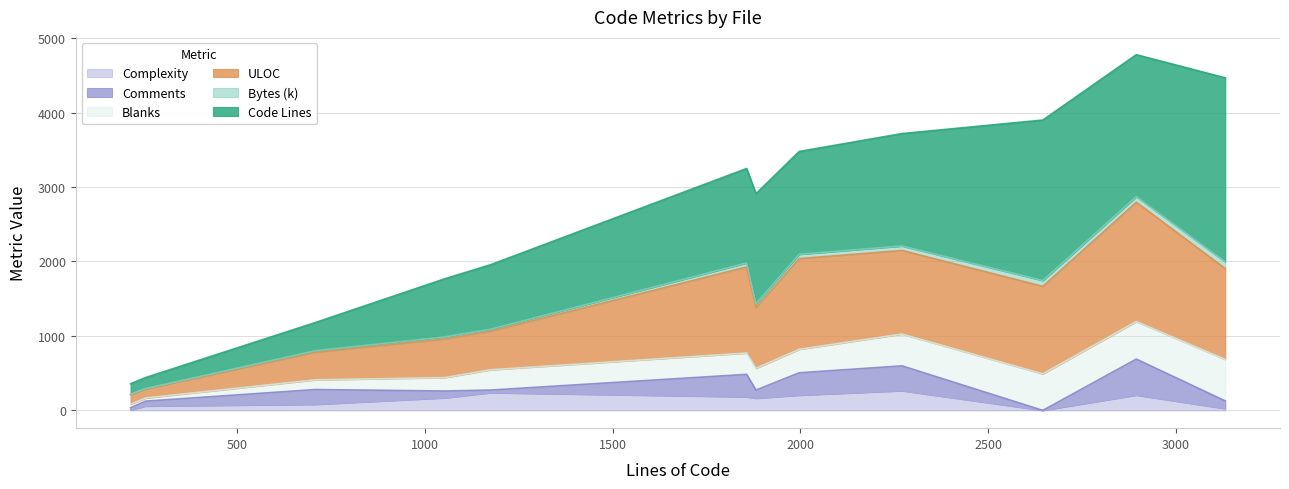

True or false: Complexity has more than 2 interior local peaks.

True